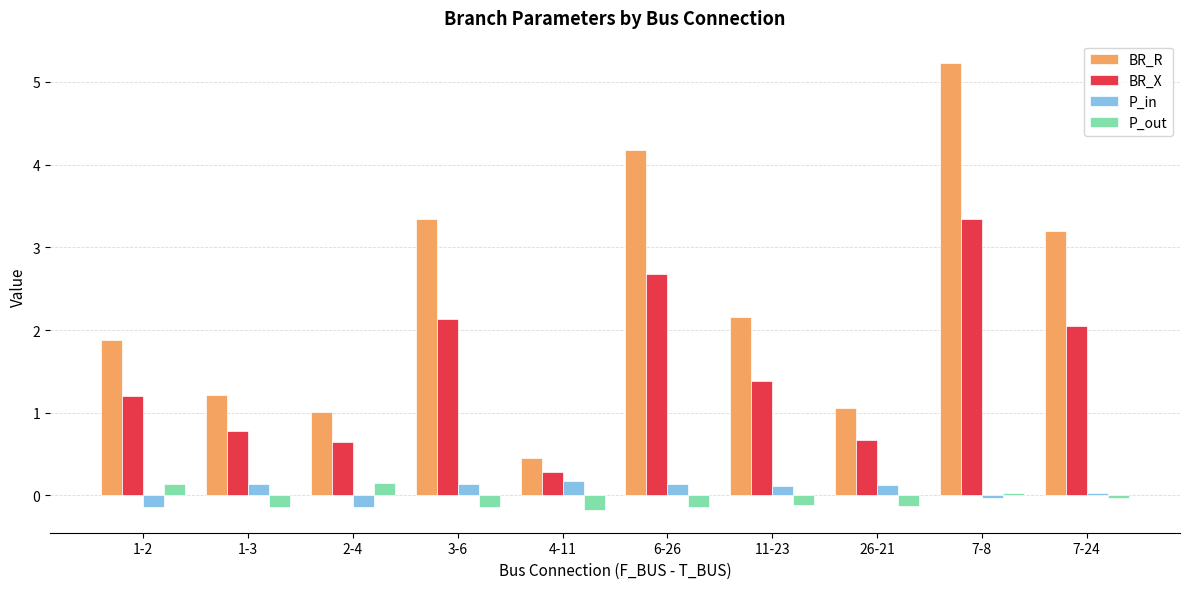

At which category is the sum across all series the highest?

7-8